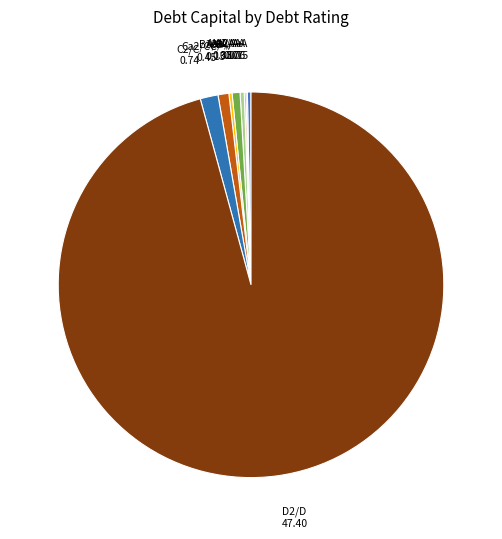

How many segments does this pie chart have?

9